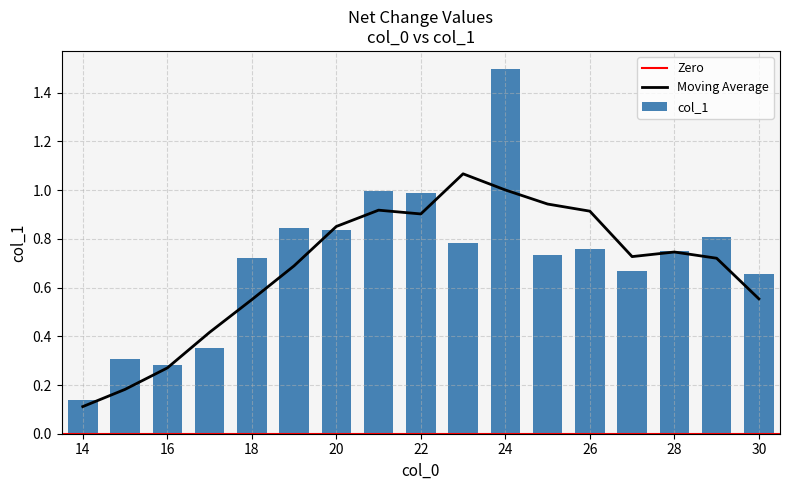

What is the change in value from 20 to 21?

+0.2